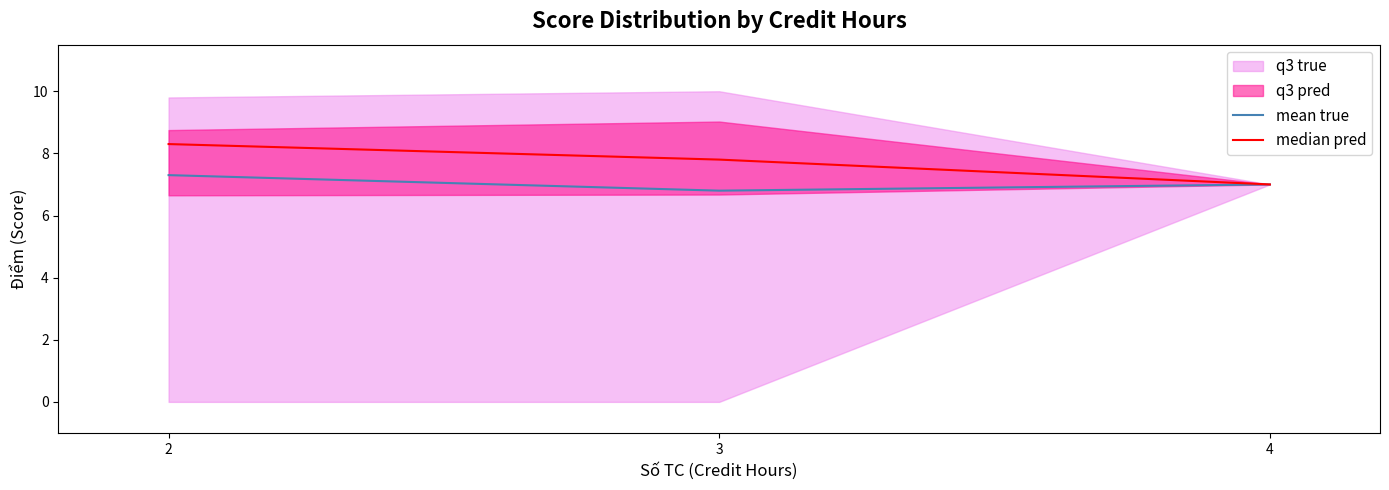

What is the average value of the median pred series?

7.7